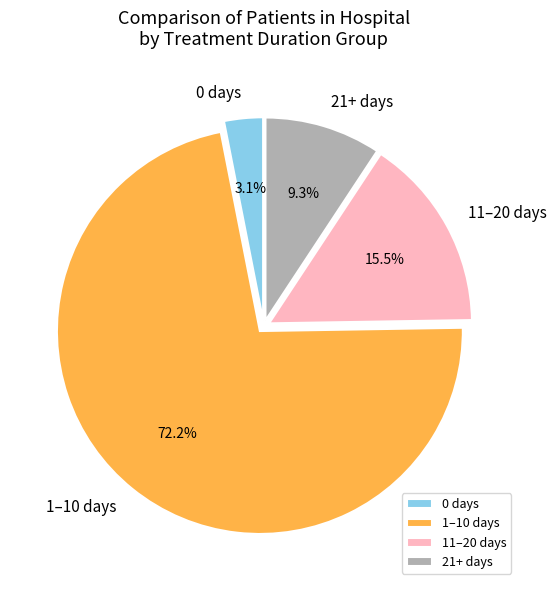

Does any single category account for the majority?

Yes